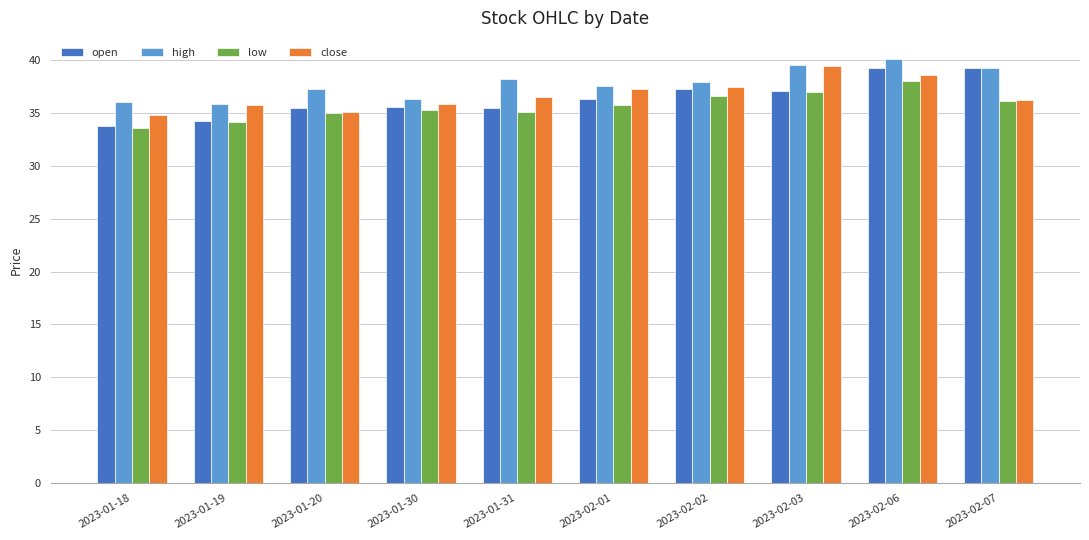

Is it true that high equals 36.0 at 2023-01-18?

True